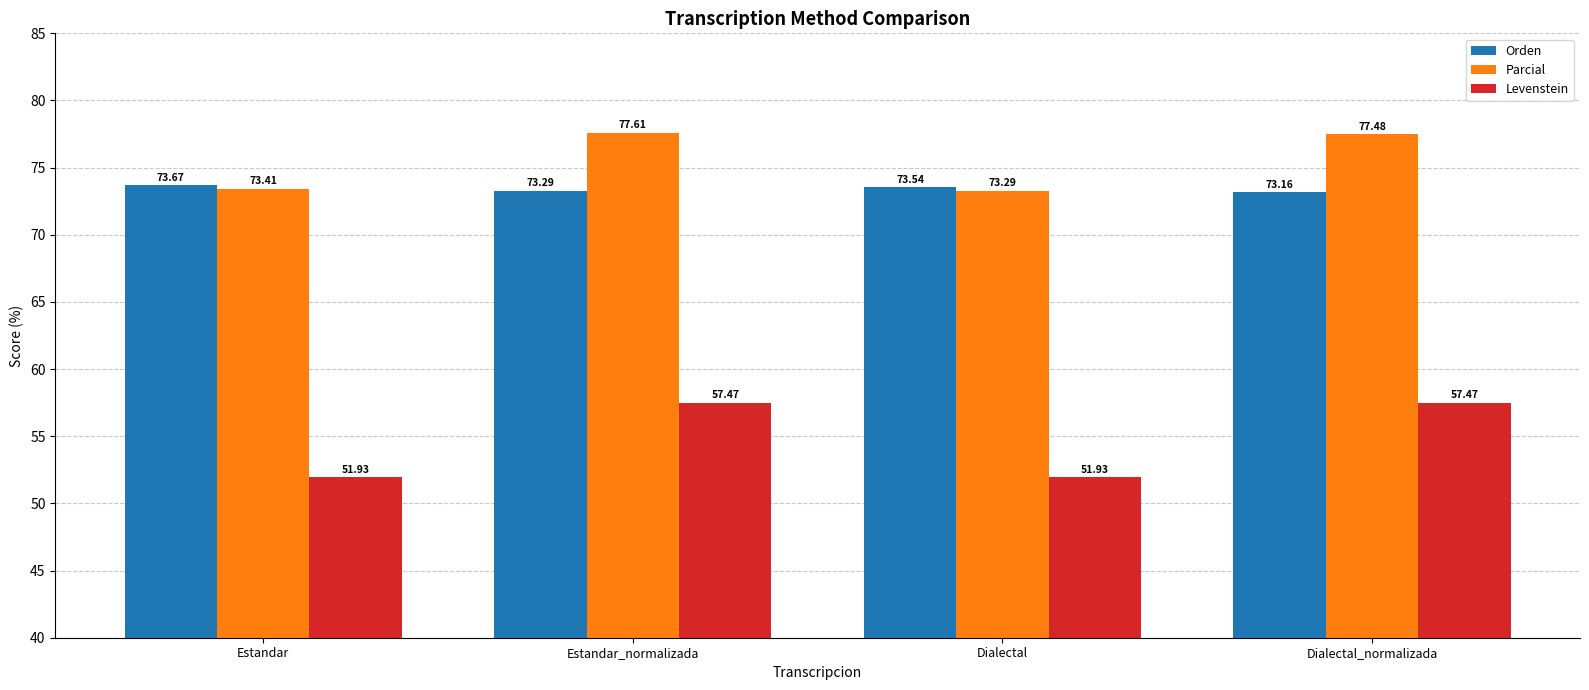

Reading left to right, extract all data points from this chart.

Orden: 73.7	73.3	73.5	73.2
Parcial: 73.4	77.6	73.3	77.5
Levenstein: 51.9	57.5	51.9	57.5